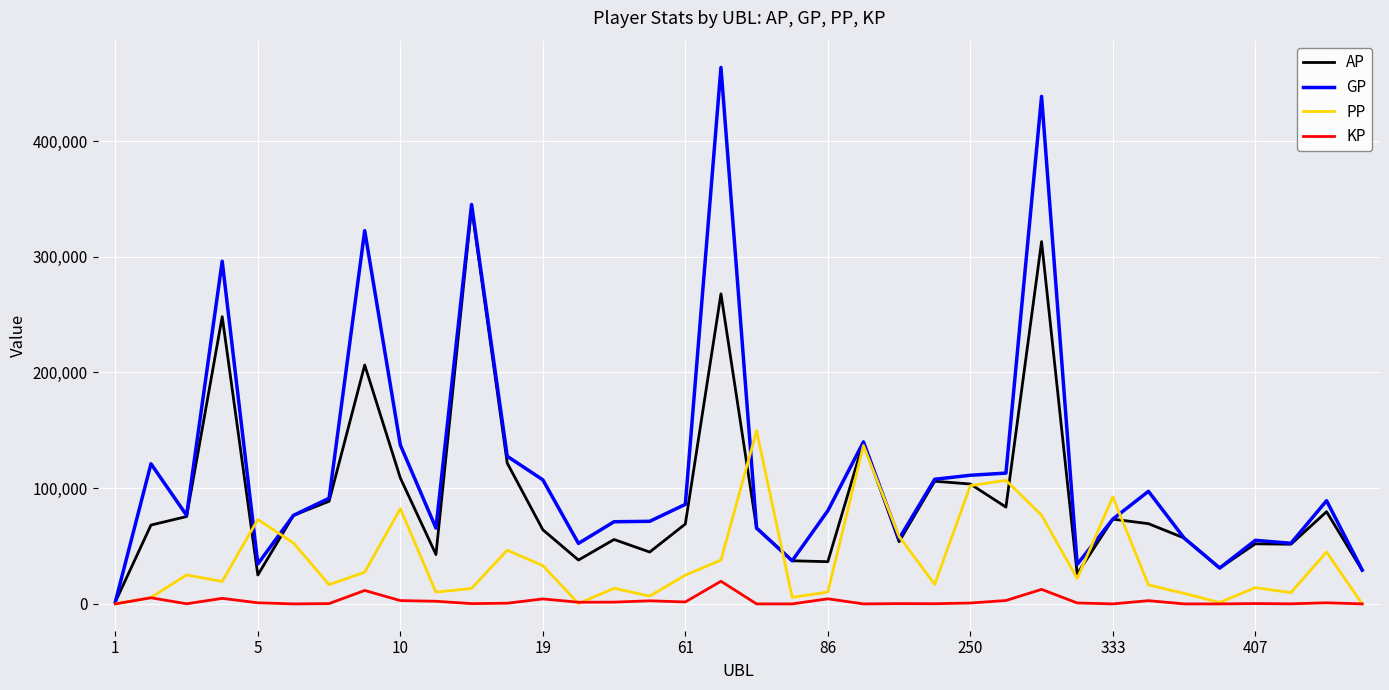

Which series has the largest total across all categories?

GP